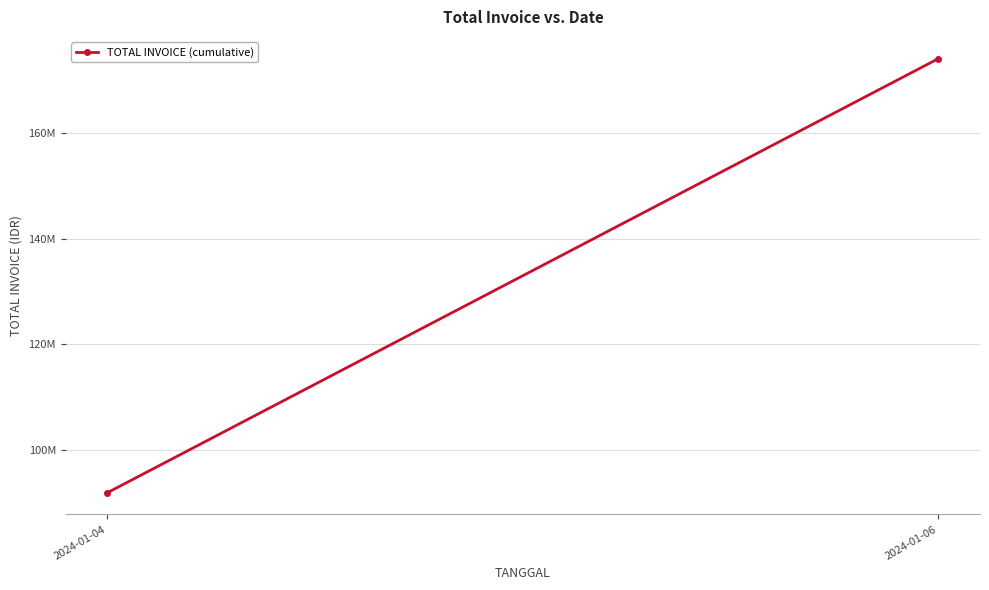

What is the value of the 2nd point from the left?

173984537